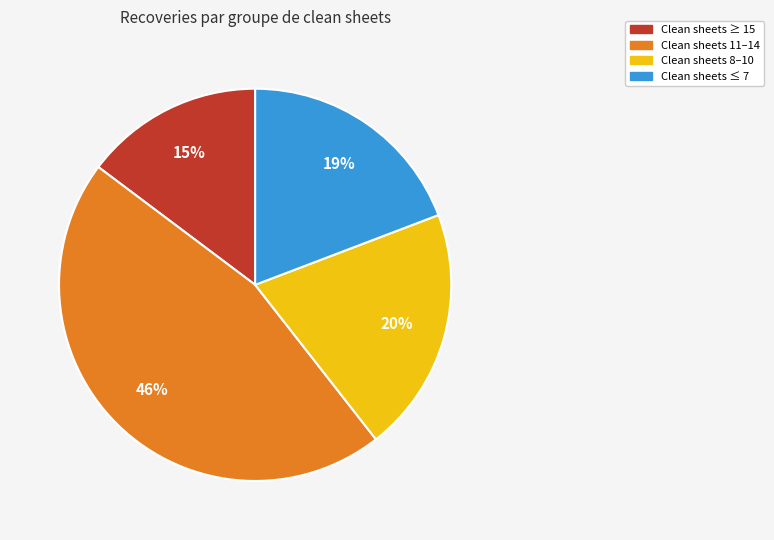

Is there a majority slice in this chart?

No